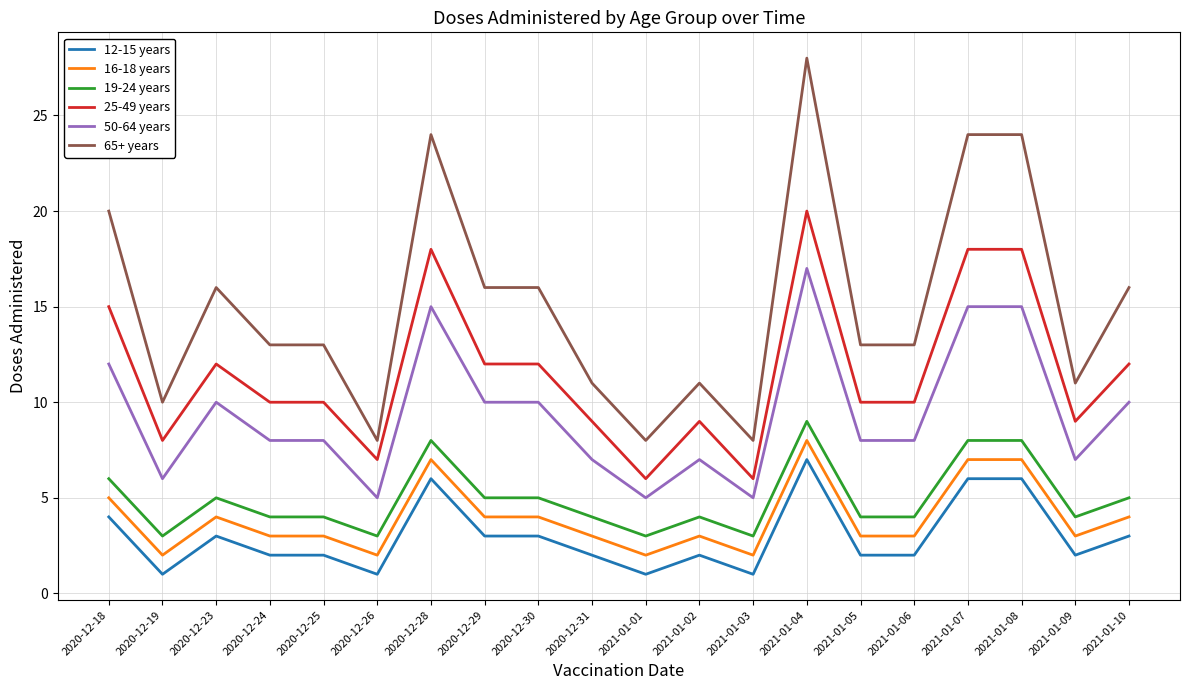

What position from the left is 2020-12-29?

8